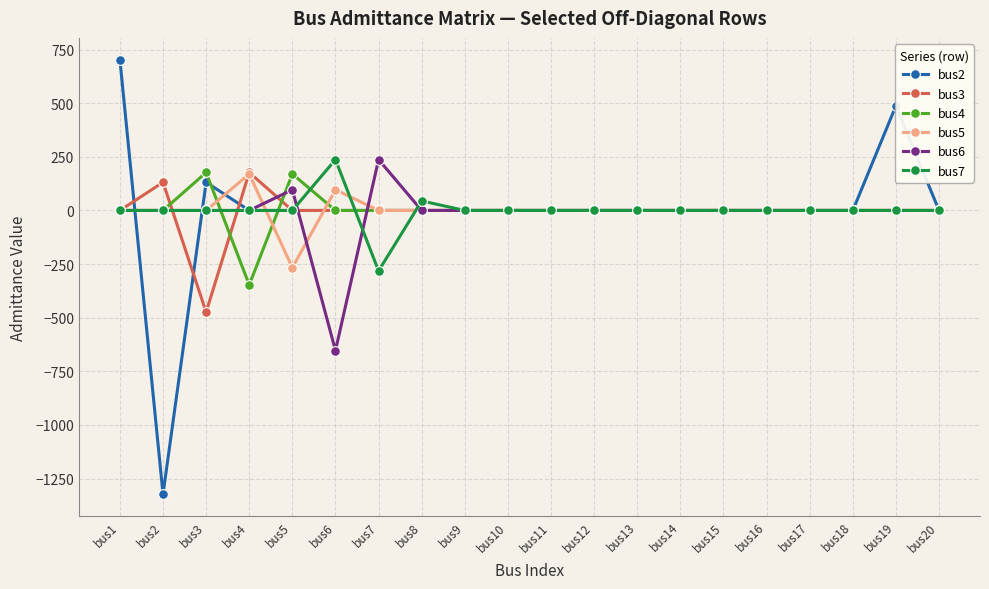

The value of bus7 at bus4 is -276.3. True or false?

False